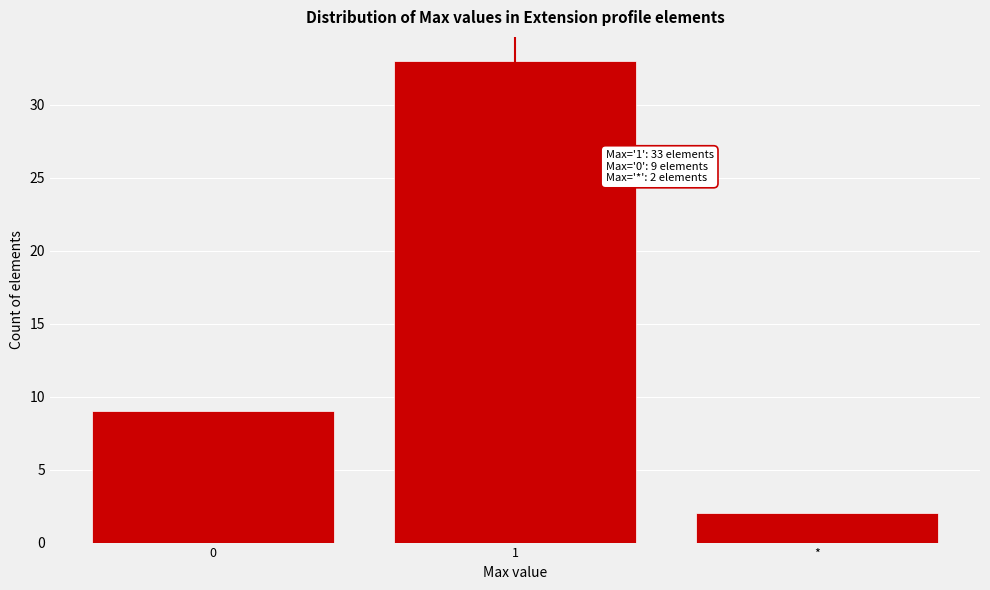

Reading right to left, transcribe all the data shown in this chart.

2	33	9